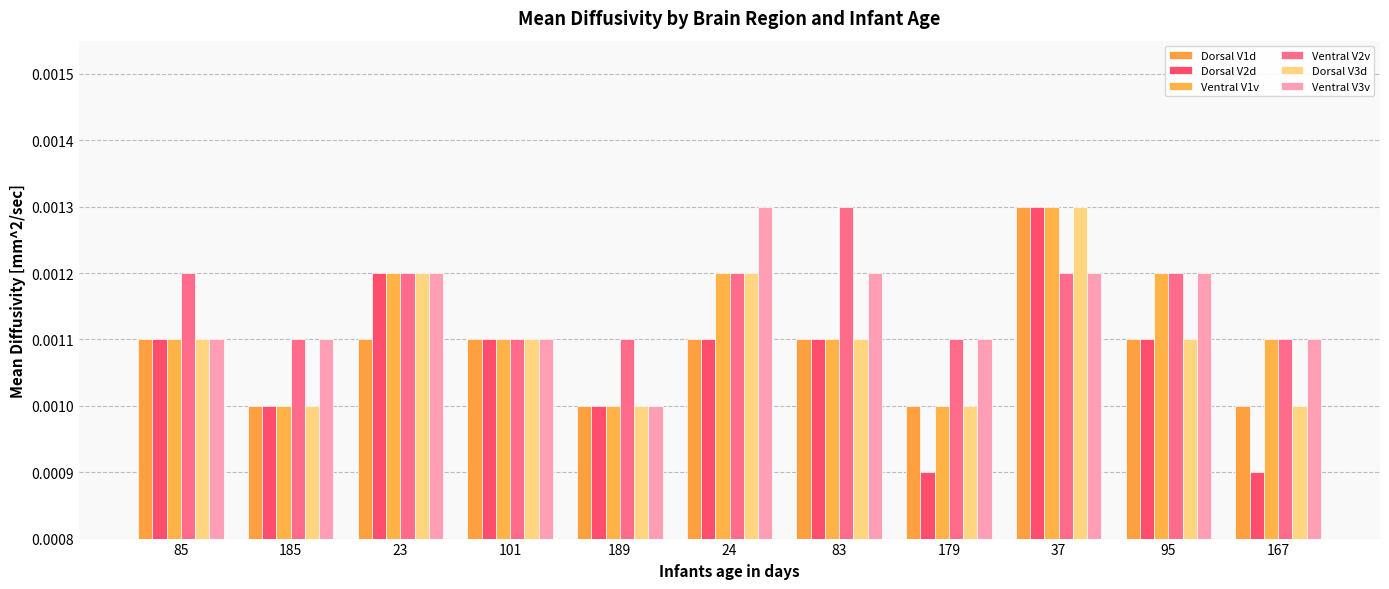

How many bars are there in total?

66